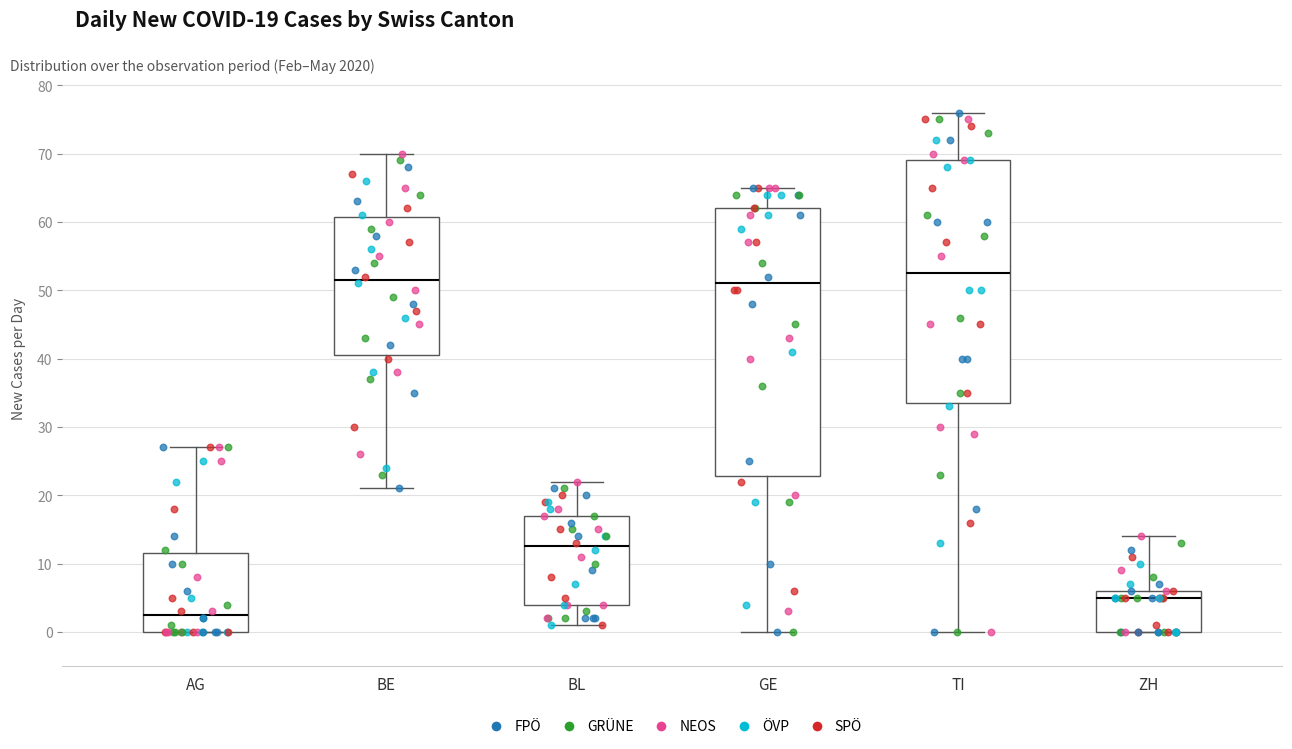

Which box's median line is the lowest?

AG